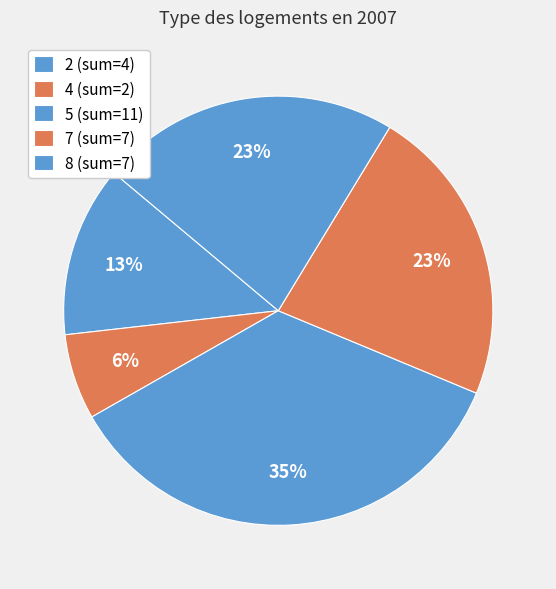

Is there any slice that represents more than half of the pie?

No